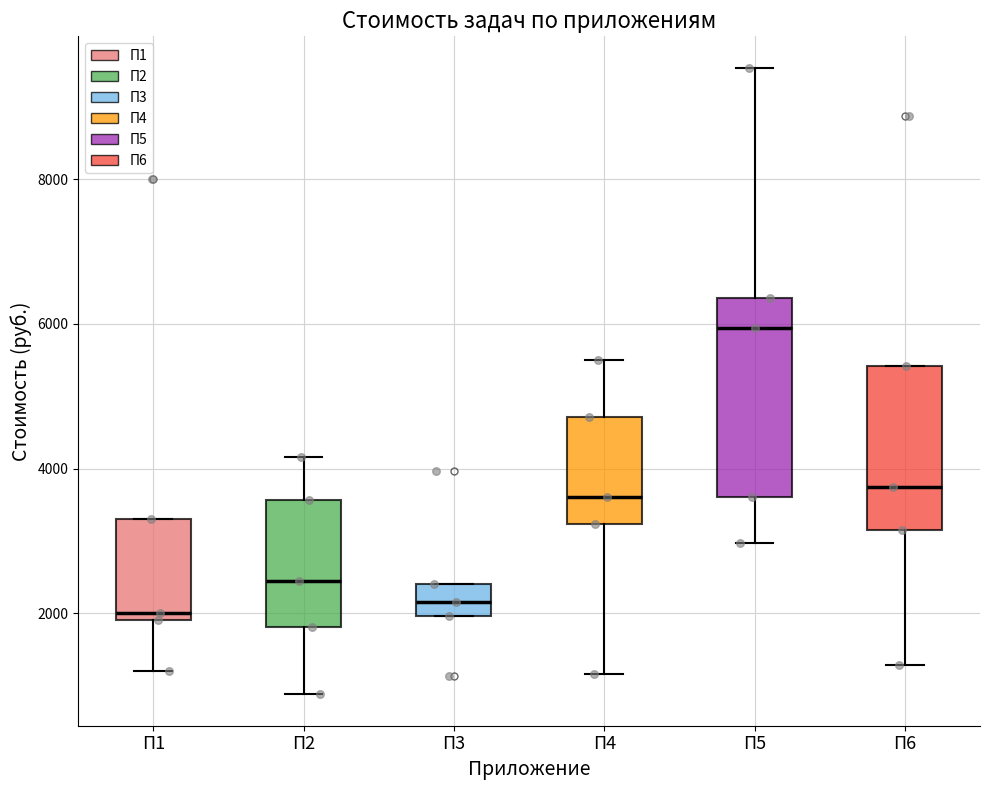

Reading left to right, read every box against the y-axis: the position of its median line, the range the box covers, and the ends of its whiskers. The values are not printed on the chart, so give them approximately, as read against the axis.

П1: median 2000 (just above the box's lower edge), box 2000 to 3400, whiskers 1200 to 3400
П2: median 2400, box 1800 to 3600, whiskers 800 to 4200
П3: median 2200, box 2000 to 2400, whiskers 2000 to 2400
П4: median 3600, box 3200 to 4800, whiskers 1200 to 5600
П5: median 6000, box 3600 to 6400, whiskers 3000 to 9600
П6: median 3800, box 3200 to 5400, whiskers 1200 to 5400